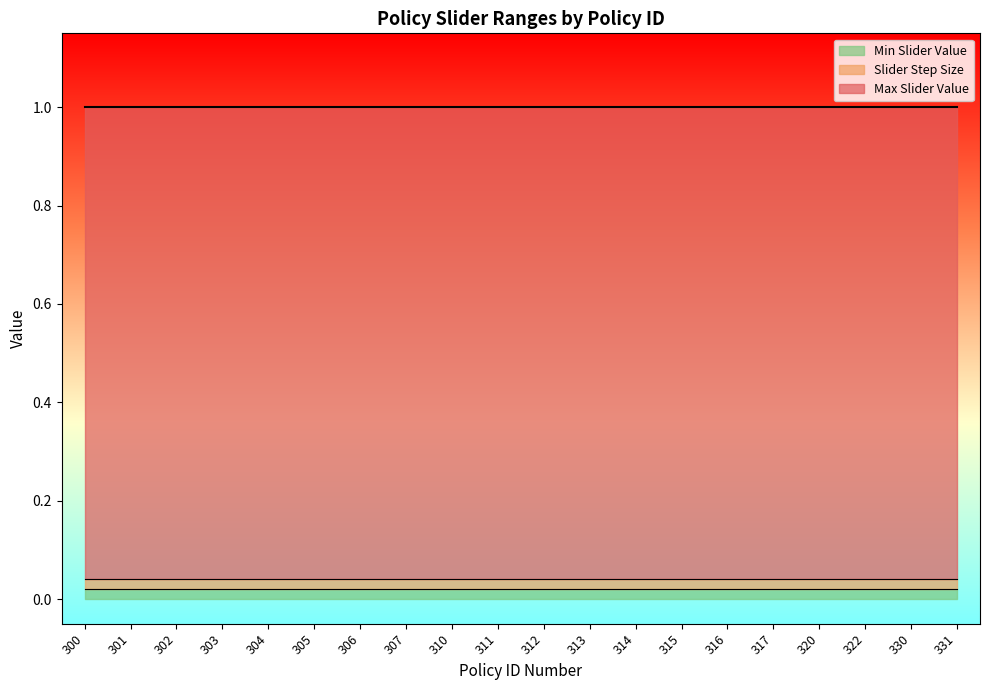

What are all the series names shown in the legend?

Max Slider Value, Slider Step Size, Min Slider Value